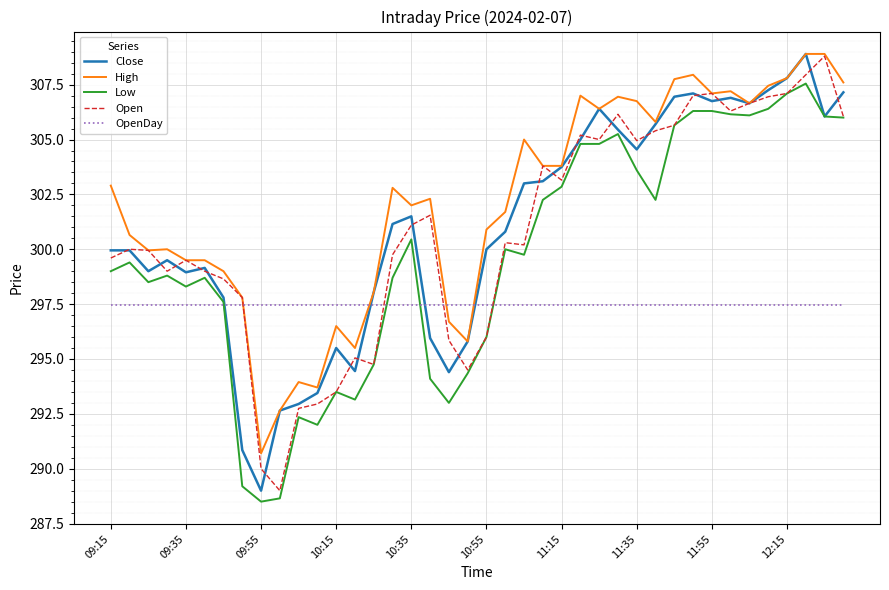

What is the minimum value shown in the chart?

288.5